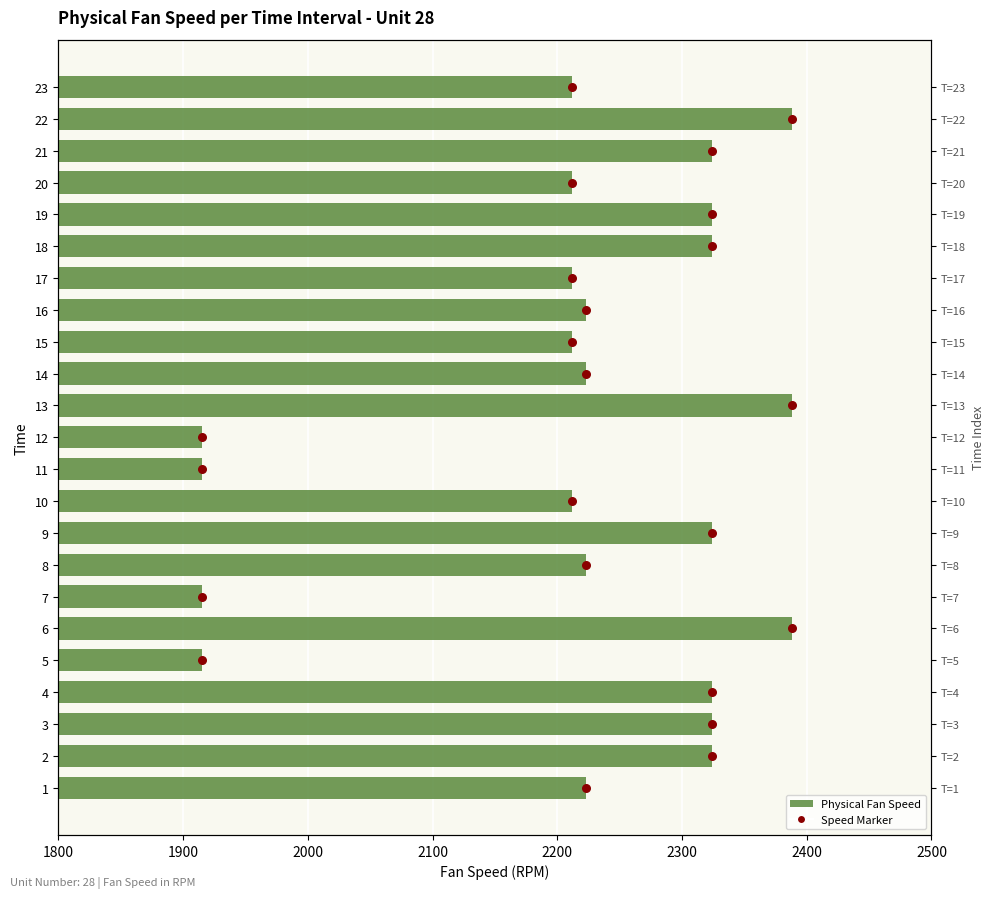

Which series contains the highest Y value?

Physical Fan Speed